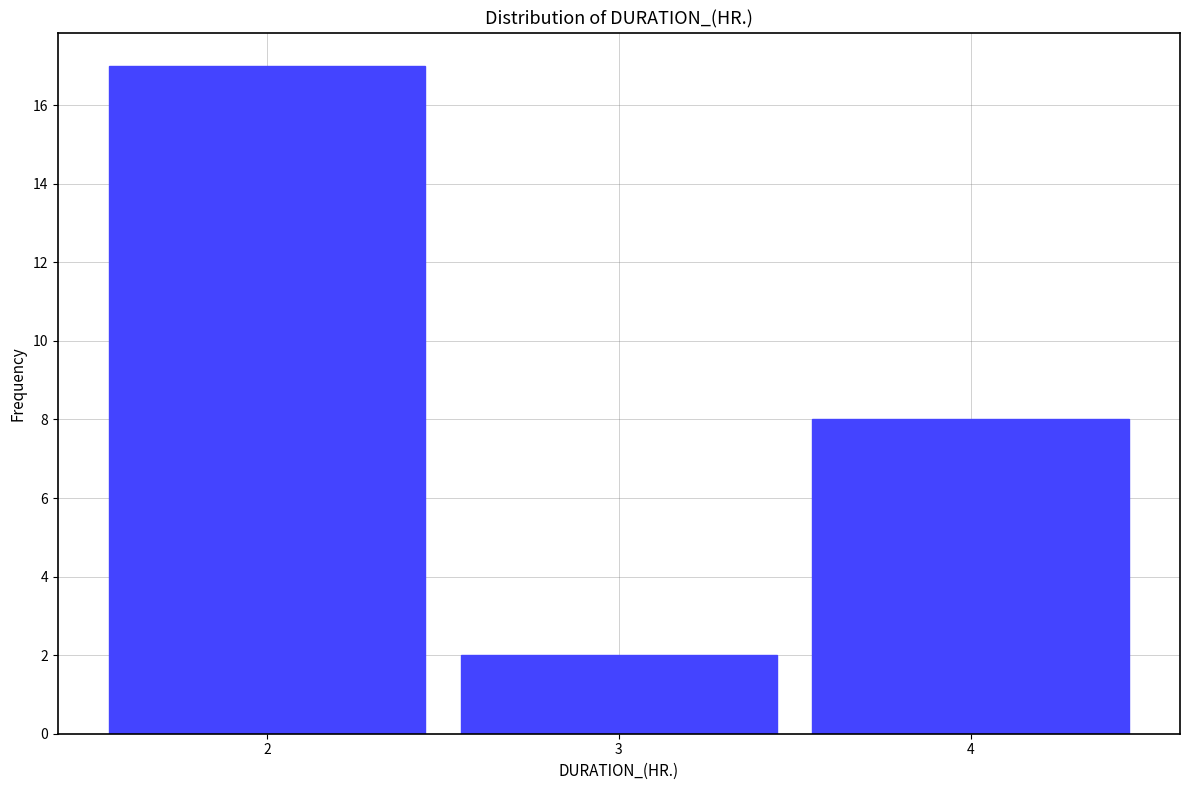

What is the height of the bar covering 1.5 to 2.5 on the x-axis? The values are not printed on the chart, so give them approximately, as read against the axis.

17